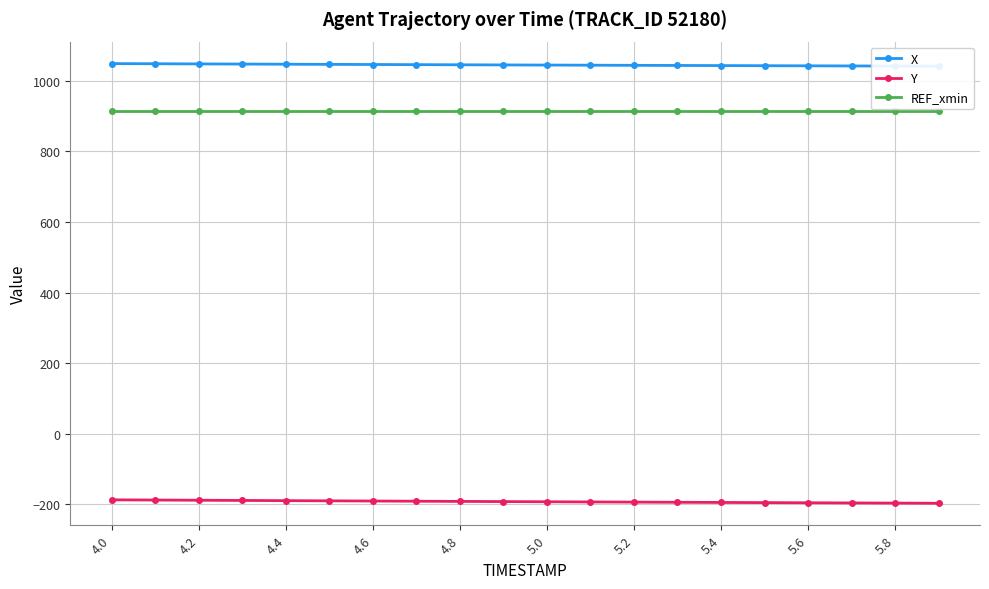

What is the lowest value of the Y series?

-197.0